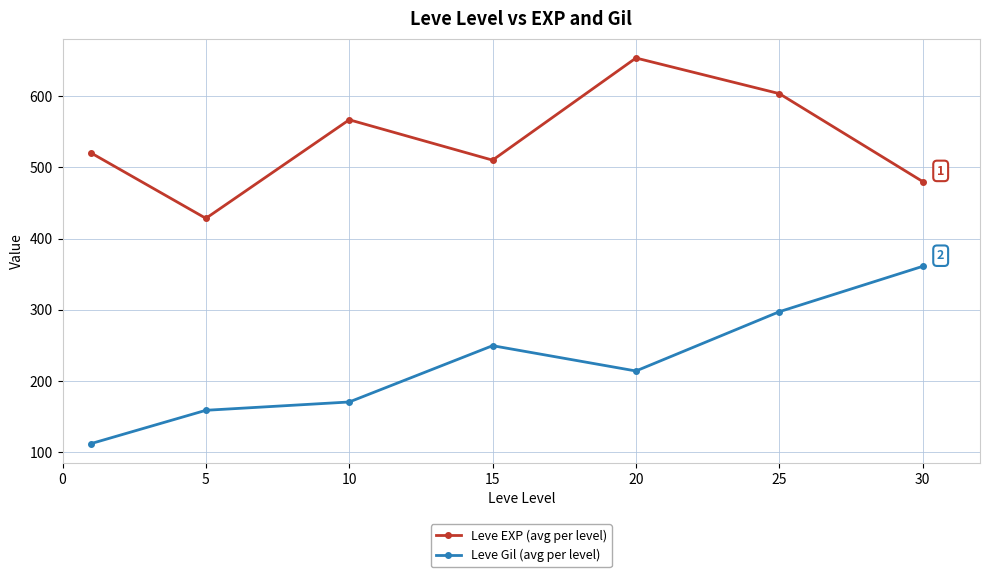

How many interior local peaks does the Leve EXP (avg per level) series have?

2